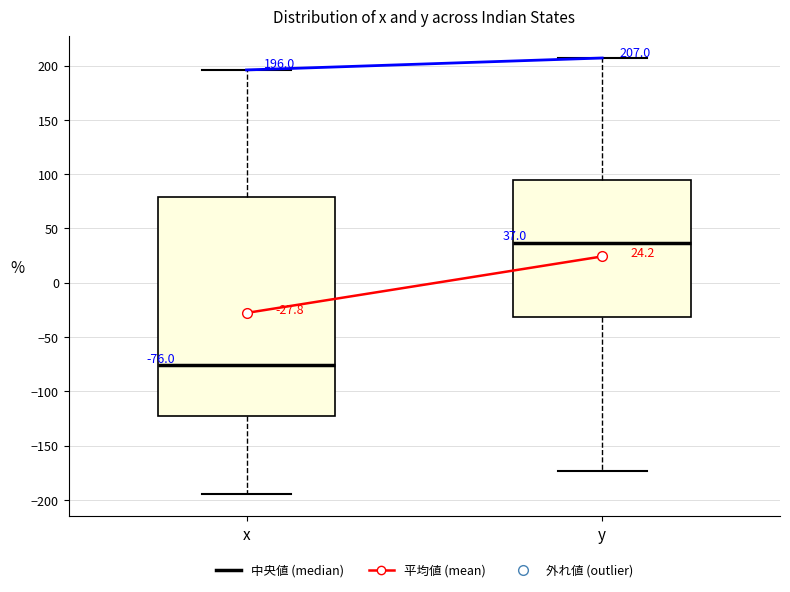

Which box's median line is the lowest?

x